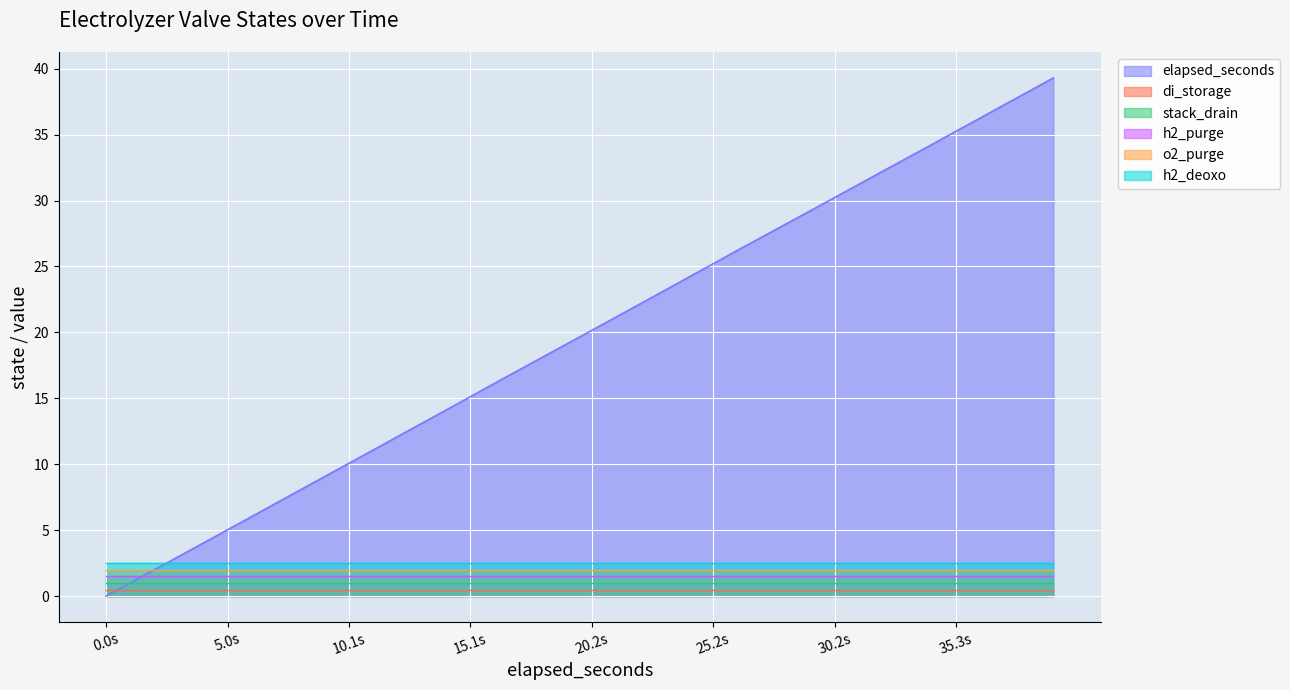

What is the difference between the highest and lowest values at 38?

38.3